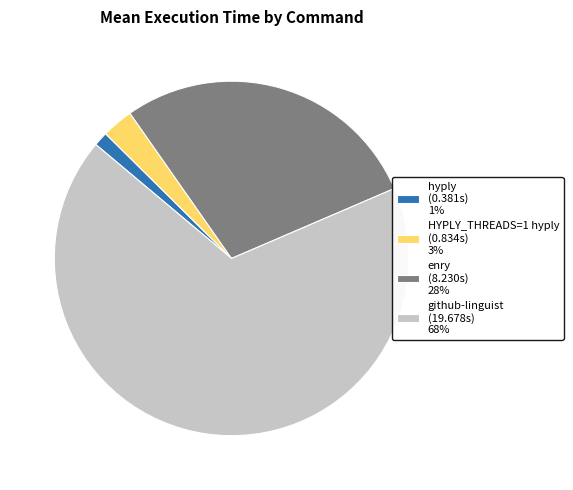

True or false: enry accounts for 28% of the total.

True